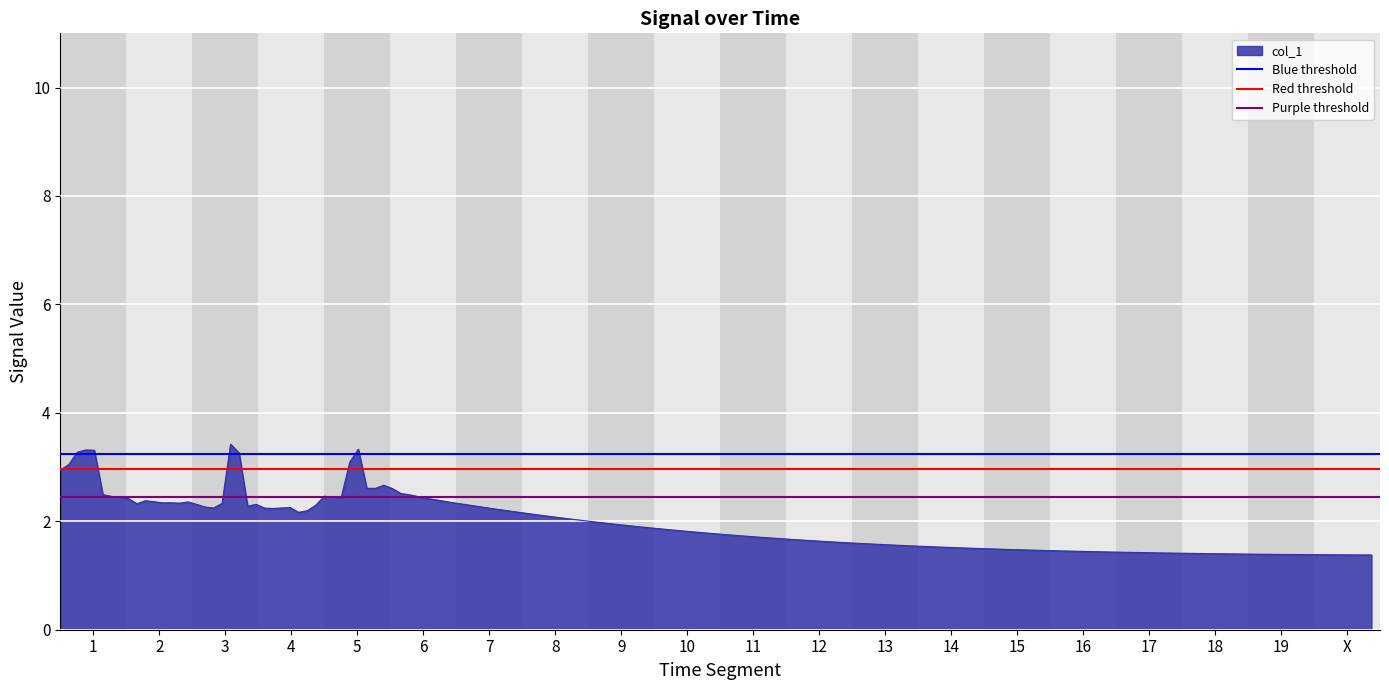

What is the maximum value for col_1?

3.4